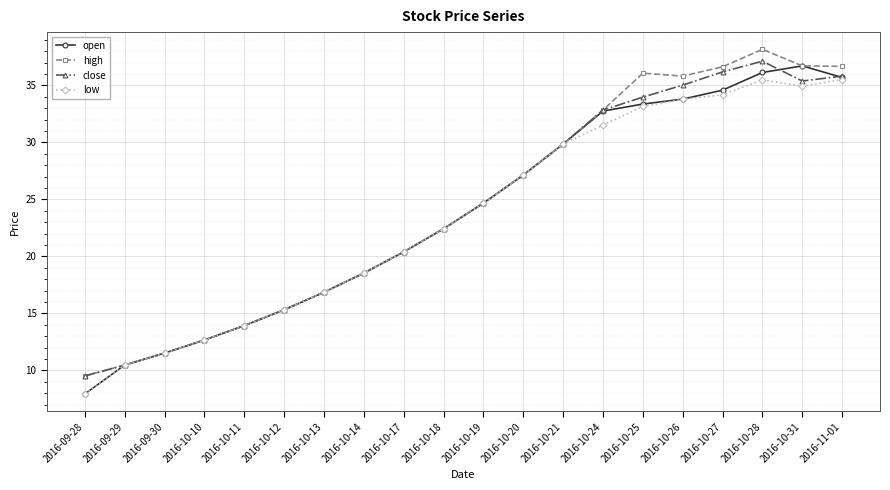

How many lines are shown in the chart?

4